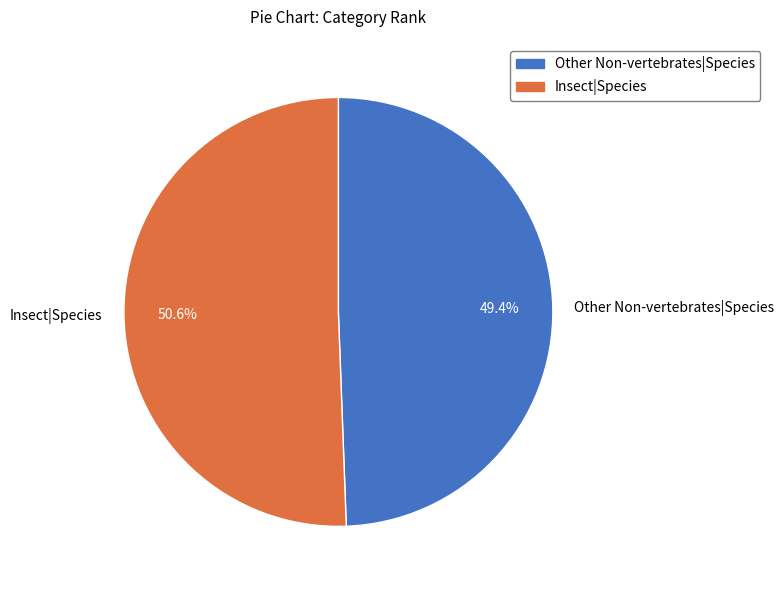

What is the largest slice in the pie chart?

Insect|Species